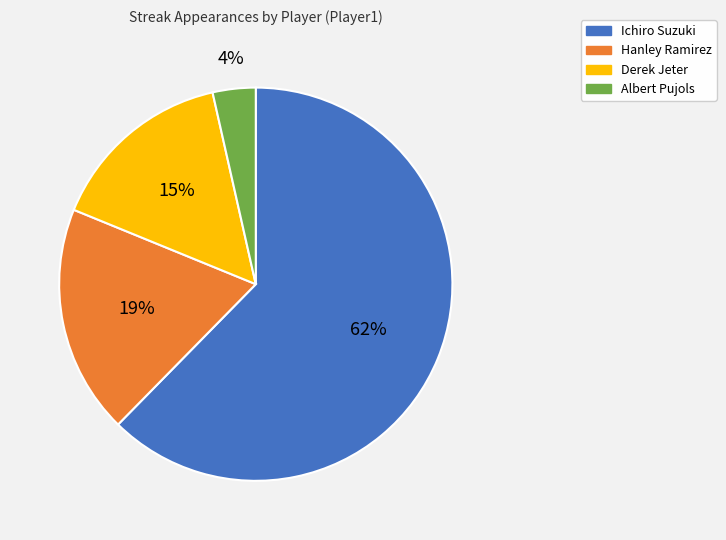

Rank the categories by value from highest to lowest.

Ichiro Suzuki, Hanley Ramirez, Derek Jeter, Albert Pujols